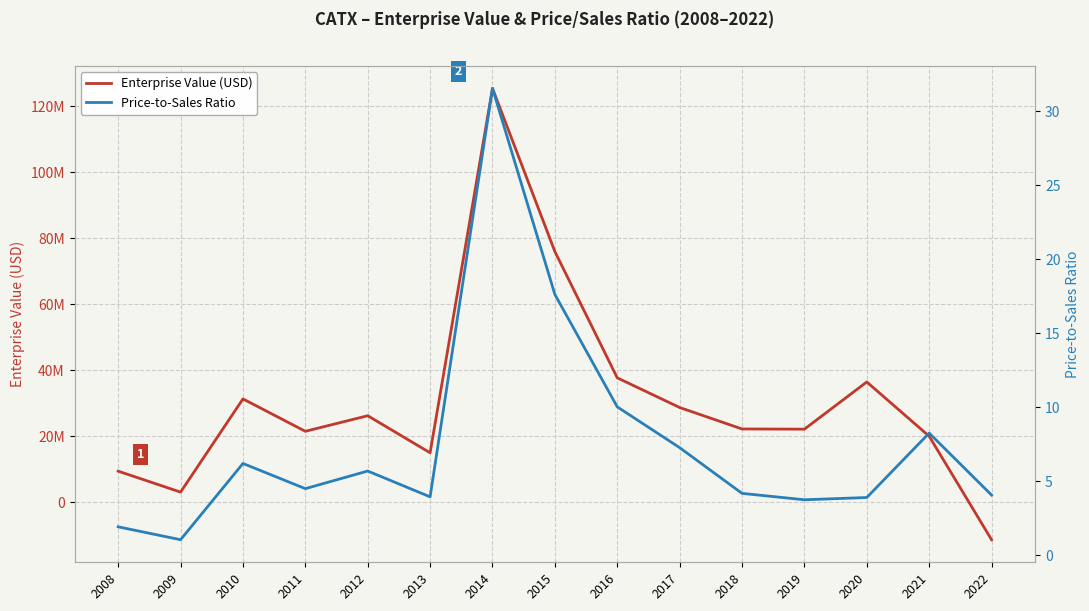

What is the difference between the second highest and minimum values in the Enterprise Value (USD) series?

87349168.0